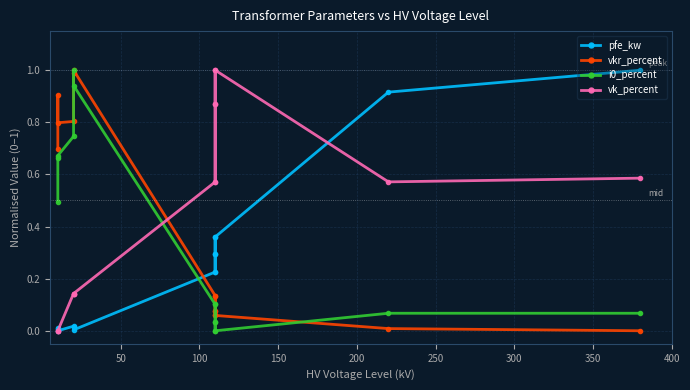

Count the number of data series in this chart.

4